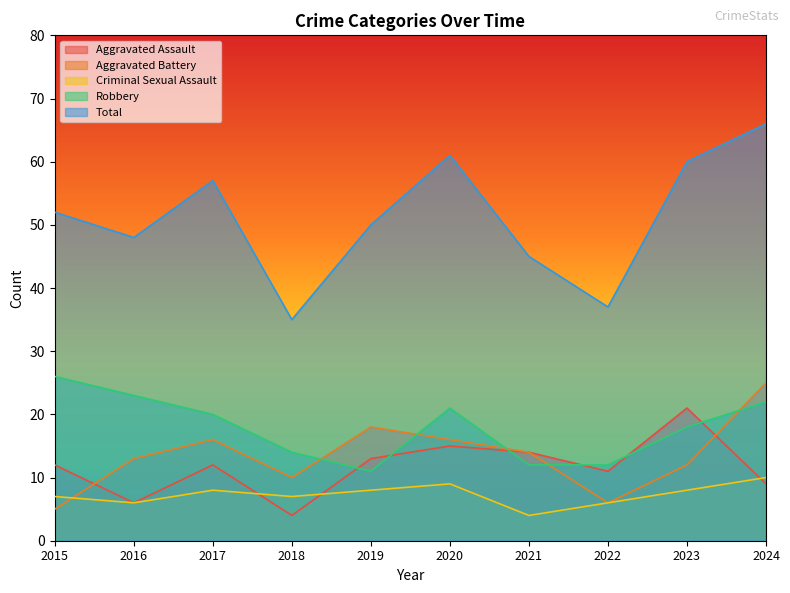

Is it true that Total equals 66 at 2024?

True